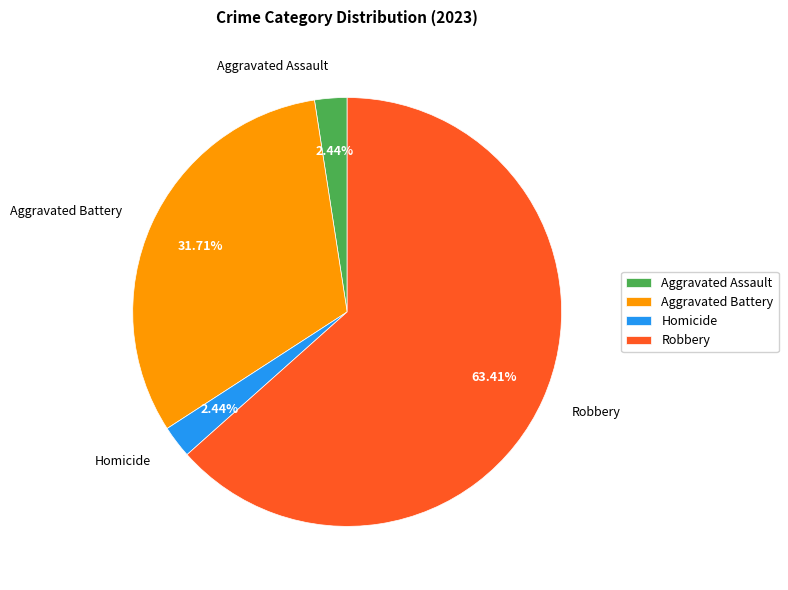

Which slice is the largest?

Robbery